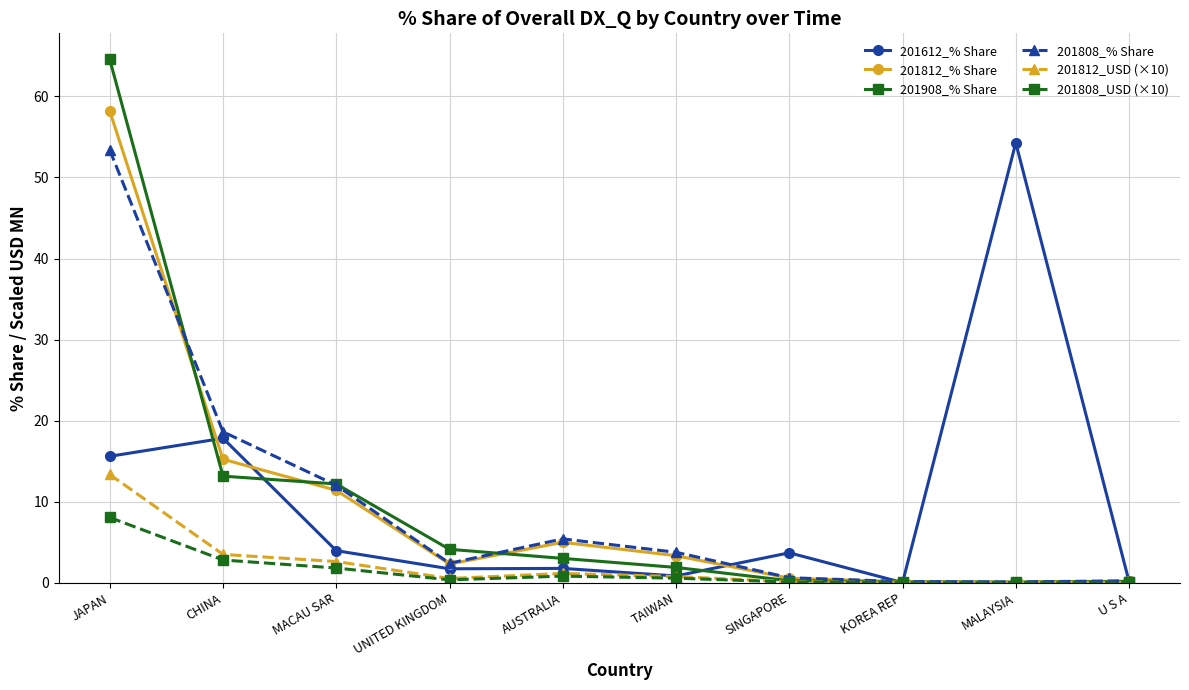

What is the maximum value shown in the chart?

64.6